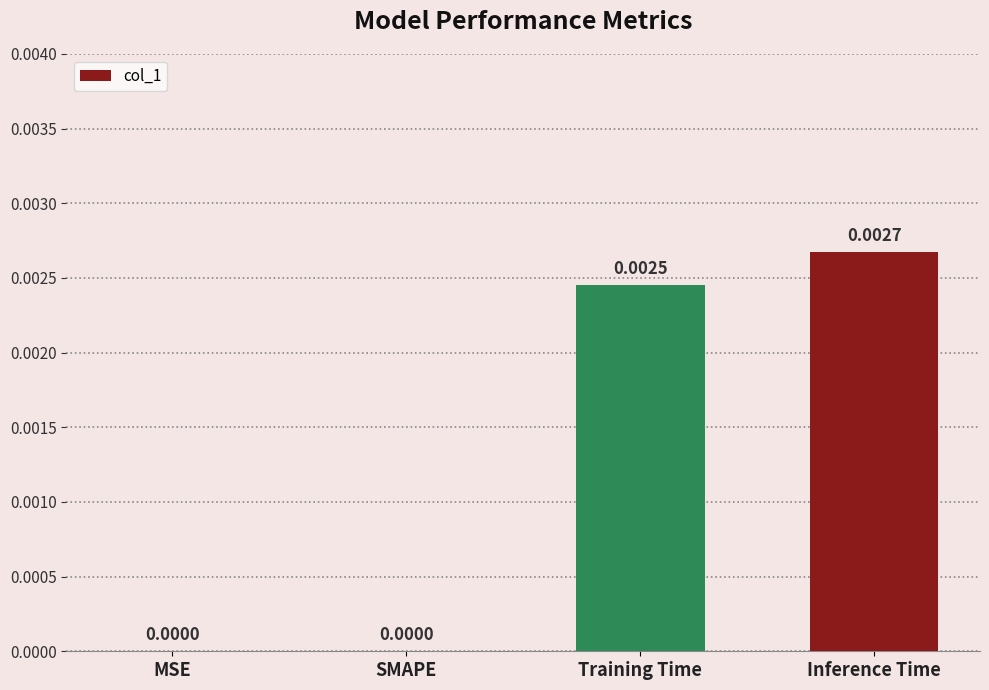

Which category has the highest value across all series?

Inference Time